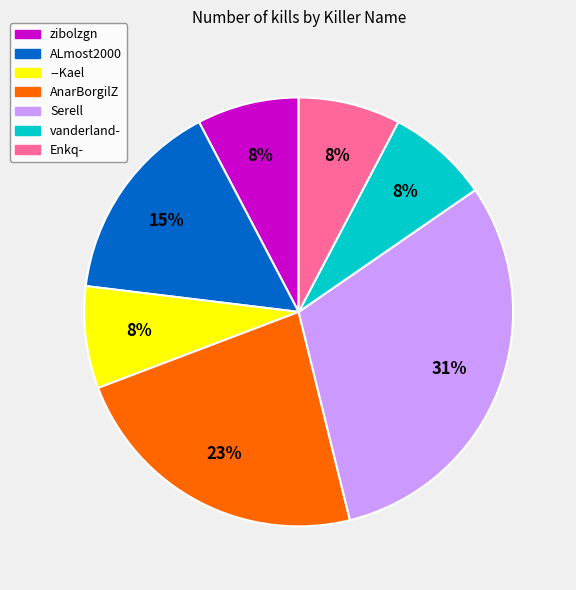

Count the number of slices in the pie.

7